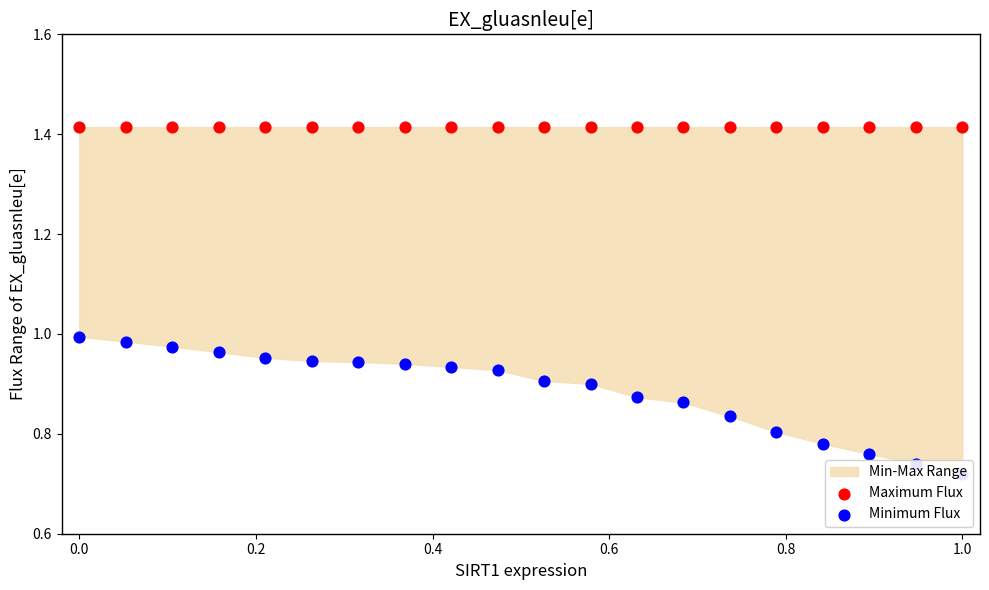

Is the value of Maximum Flux at 0.4 greater than the value of Minimum Flux at 0.2?

Yes